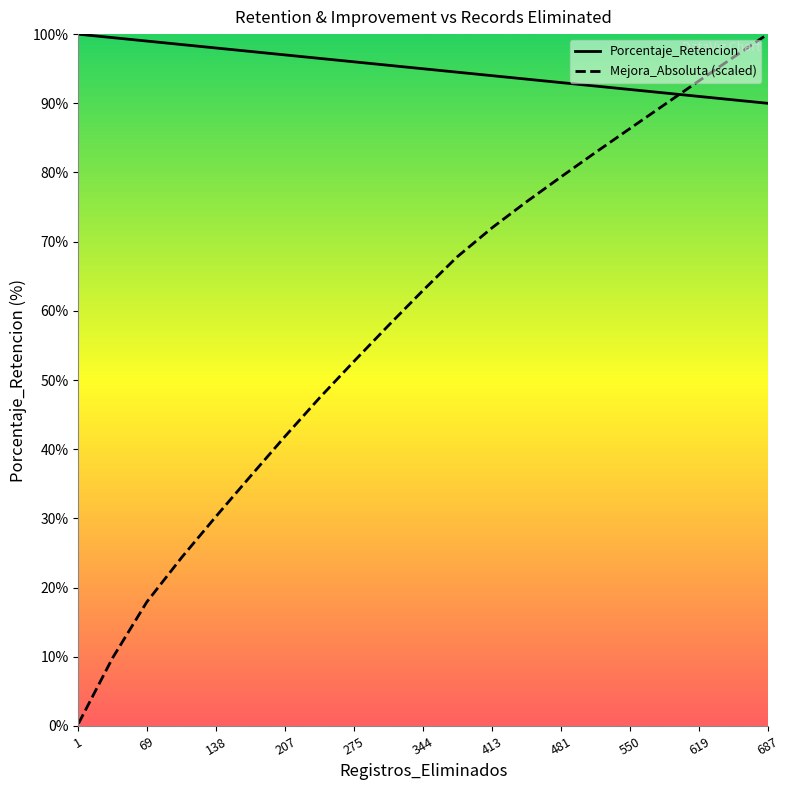

True or false: Porcentaje_Retencion and Mejora_Absoluta (scaled) intersect in this chart.

True